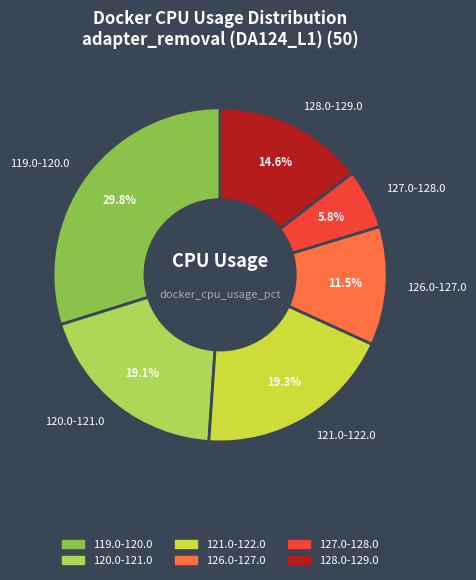

How much of the chart is everything except 119.0-120.0?

70.2%